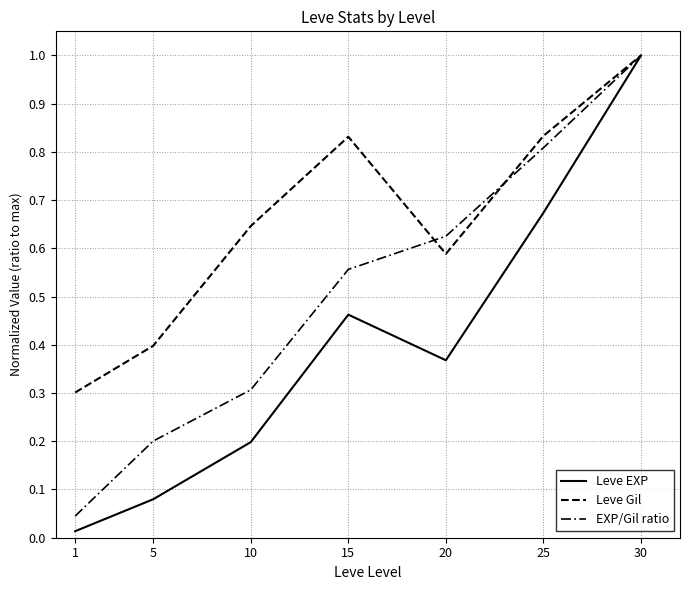

Reading left to right, transcribe all the data shown in this chart.

Leve EXP: 1=0.0	5=0.1	10=0.2	15=0.5	20=0.4	25=0.7	30=1.0
Leve Gil: 1=0.3	5=0.4	10=0.6	15=0.8	20=0.6	25=0.8	30=1.0
EXP/Gil ratio: 1=0.0	5=0.2	10=0.3	15=0.6	20=0.6	25=0.8	30=1.0